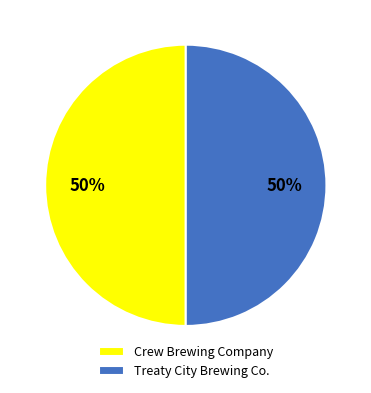

What percentage is the Treaty City Brewing Co. slice, to the nearest percent?

50%